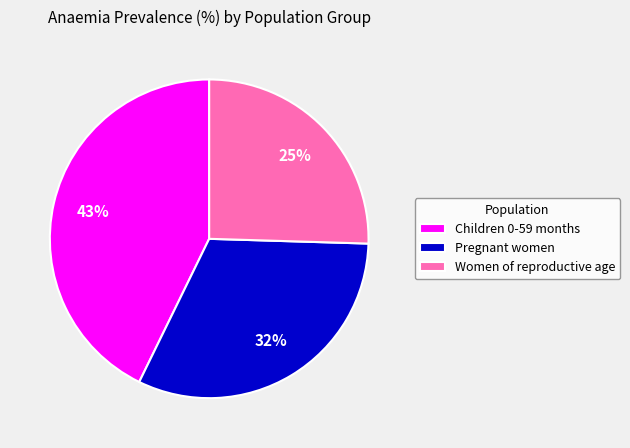

To the nearest percent, what is the average slice percentage?

33%